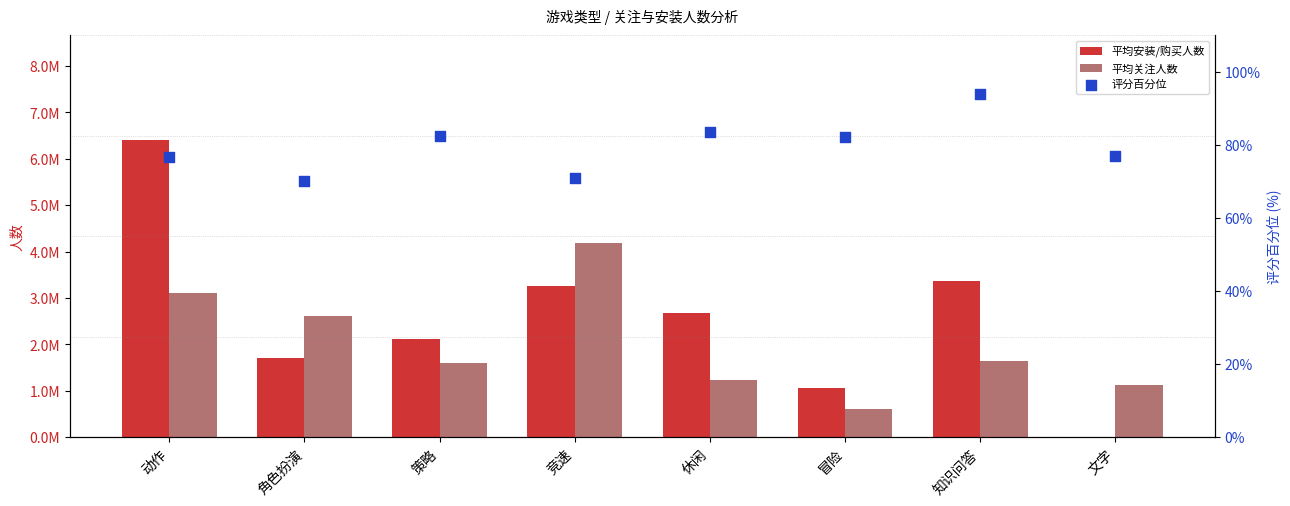

Which series has the widest spread of Y values?

平均安装/购买人数